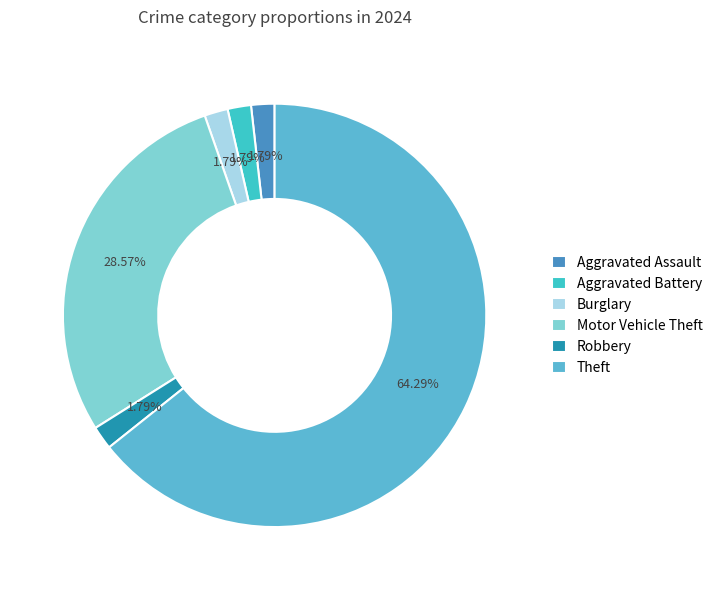

Does Theft represent more than half of the total?

Yes